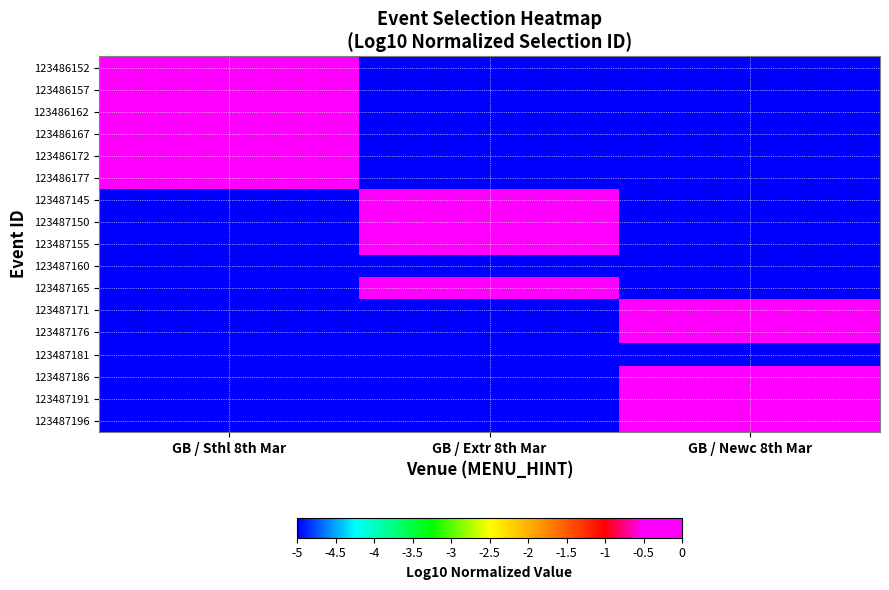

Rank the series by their maximum value, from highest to lowest.

123487196, 123487165, 123487155, 123487171, 123487186, 123487150, 123486152, 123486162, 123486157, 123487176, 123487145, 123486177, 123486167, 123487191, 123486172, 123487160, 123487181